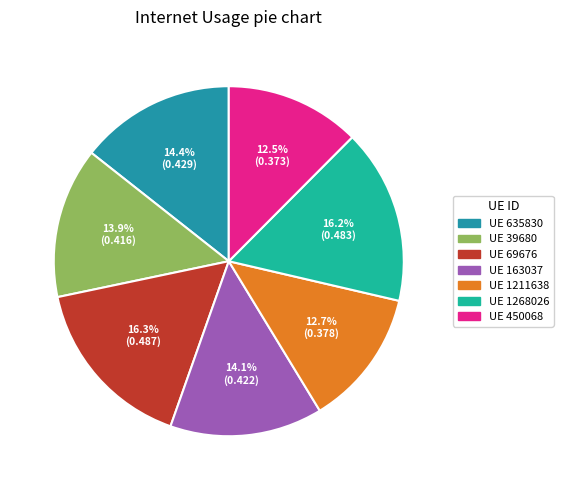

Is there any slice that represents more than half of the pie?

No